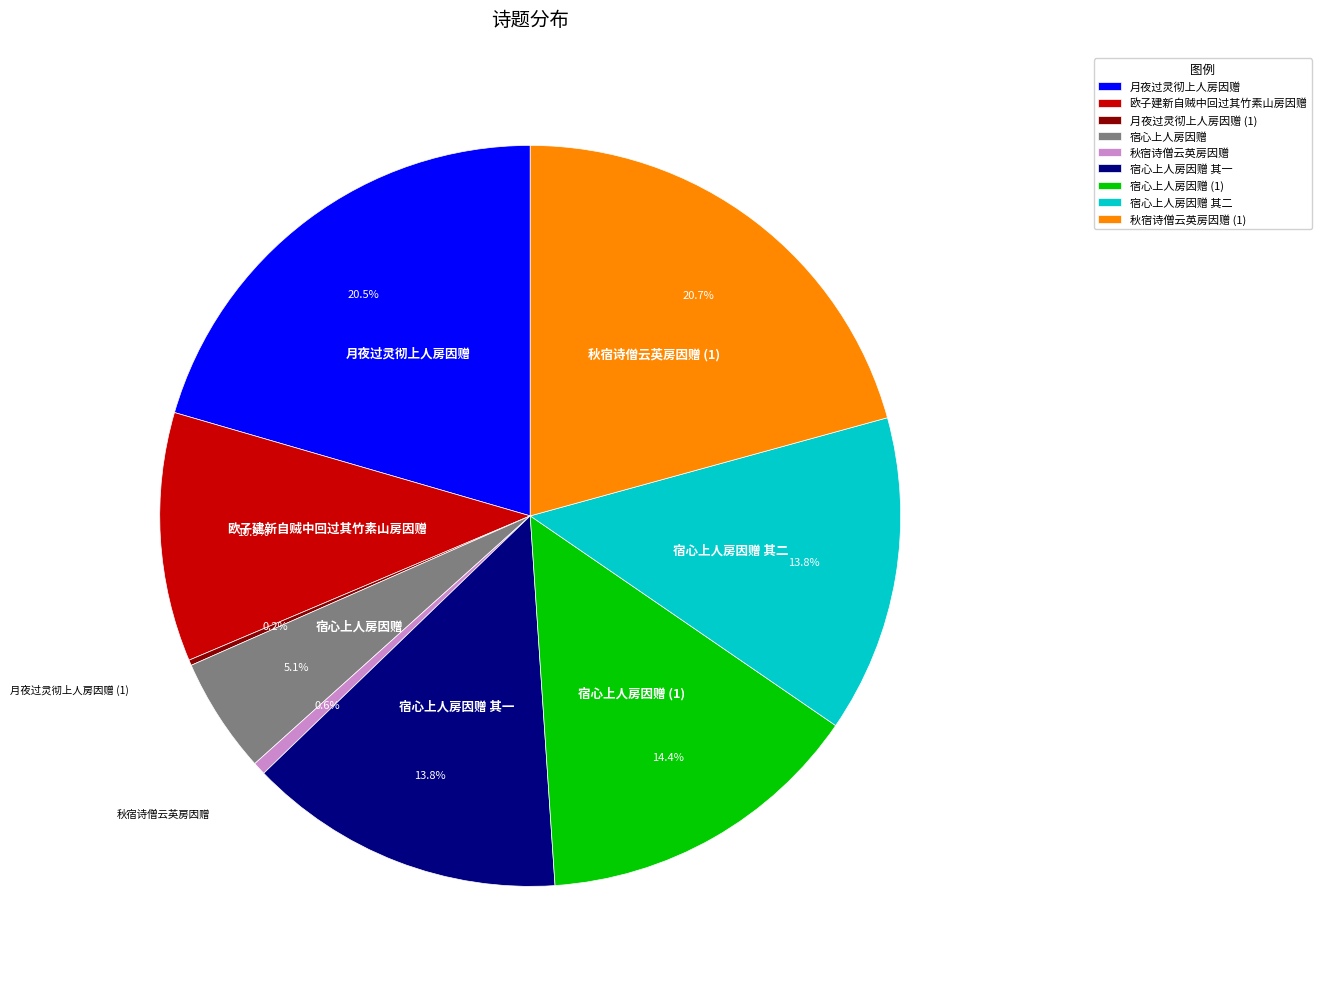

Is there any slice that represents more than half of the pie?

No